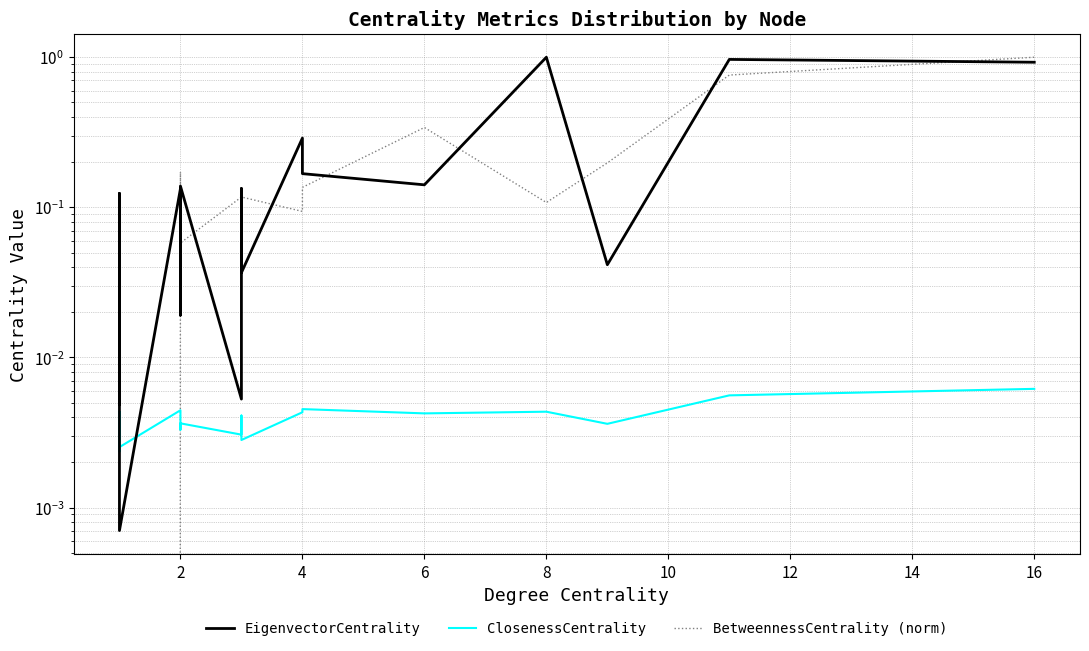

True or false: ClosenessCentrality has a value of 0.0 at 16.

False